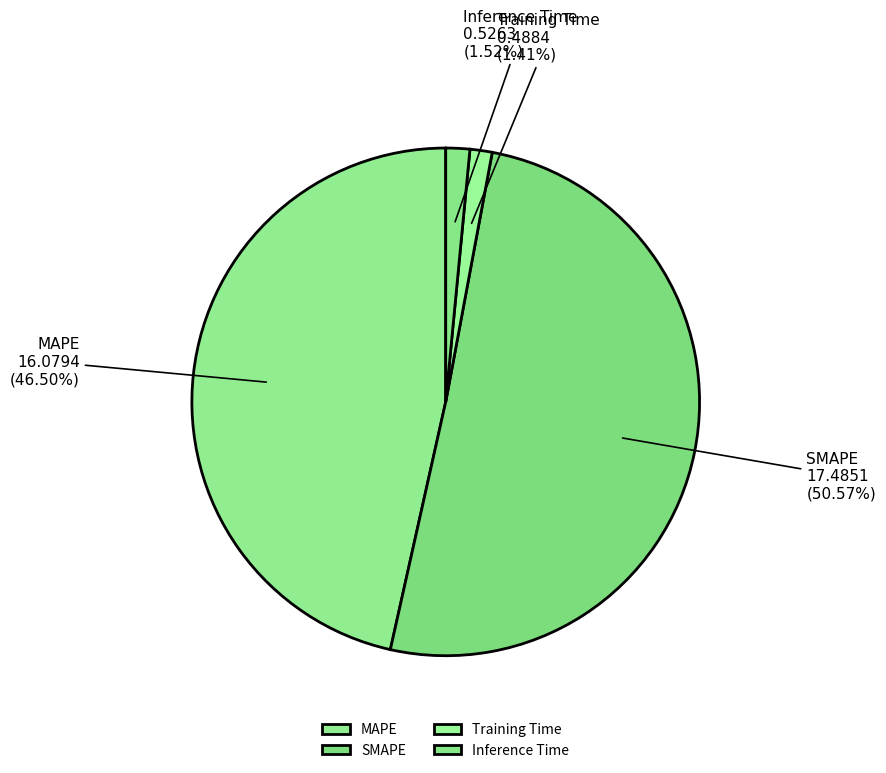

Is there any slice that represents more than half of the pie?

Yes